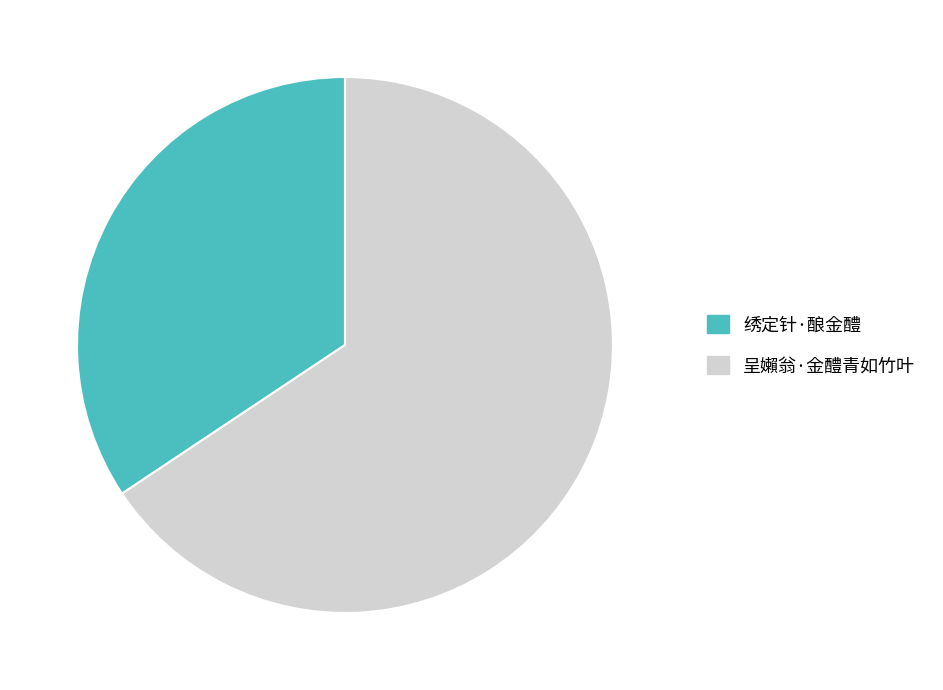

True or false: 呈嬾翁·金醴青如竹叶 accounts for 66% of the total.

True